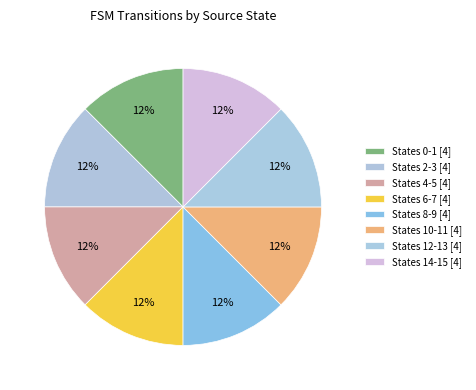

How many segments does this pie chart have?

8